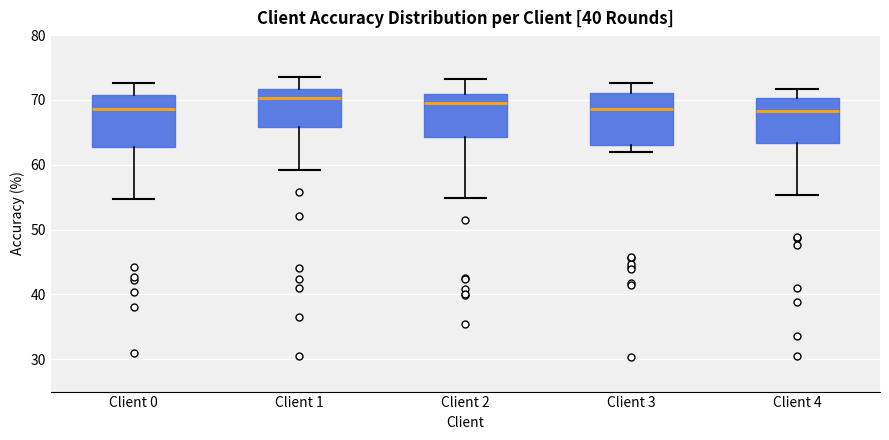

Where does the upper whisker of the box for Client 0 end on the y-axis? The values are not printed on the chart, so give them approximately, as read against the axis.

73